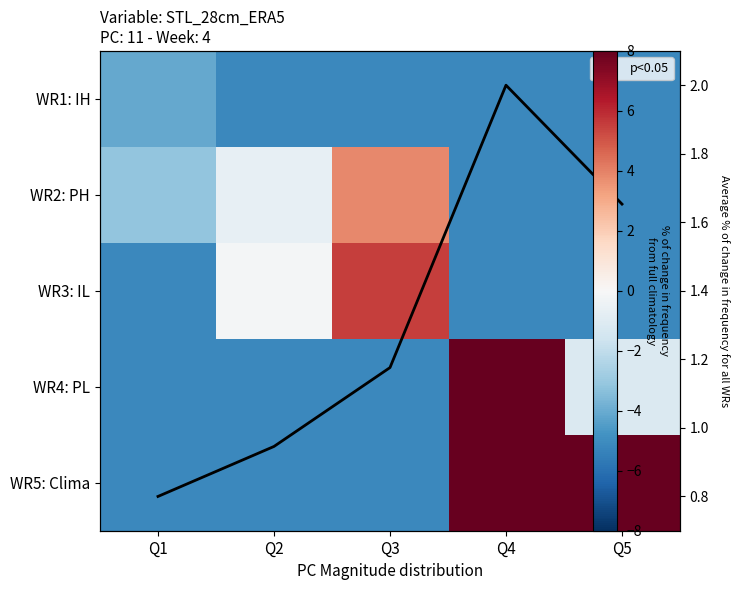

What is the highest value of the WR1: IH series?

-4.1